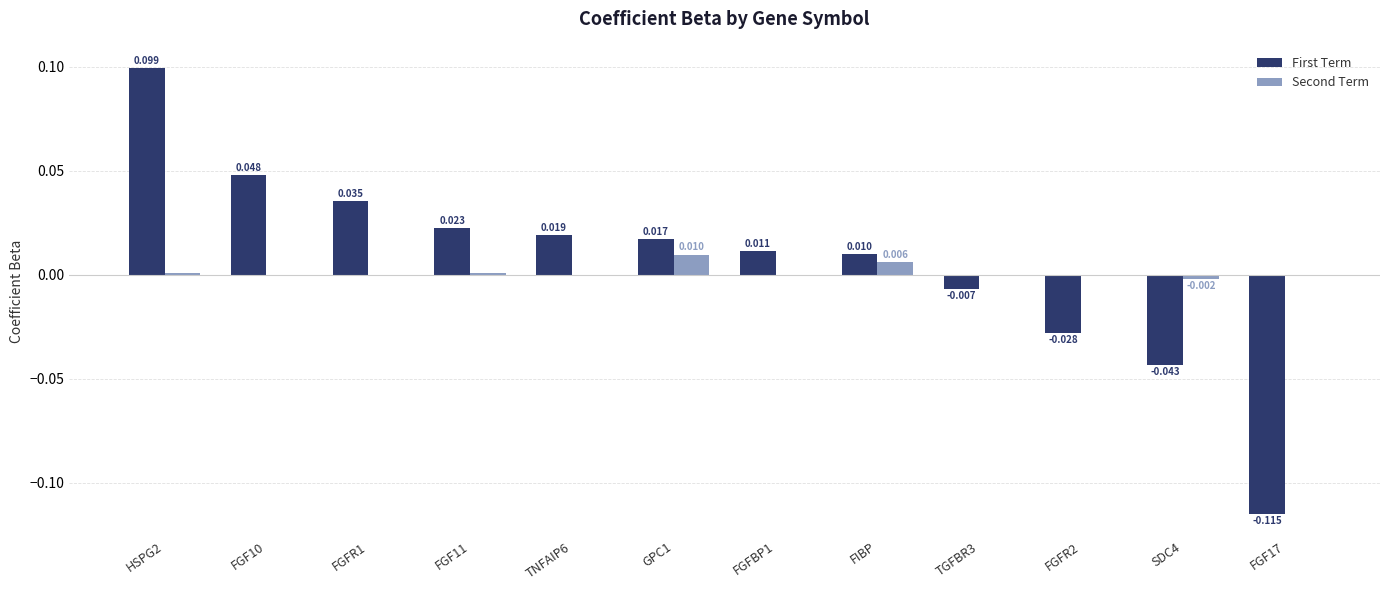

What are all the series names shown in the legend?

First Term, Second Term